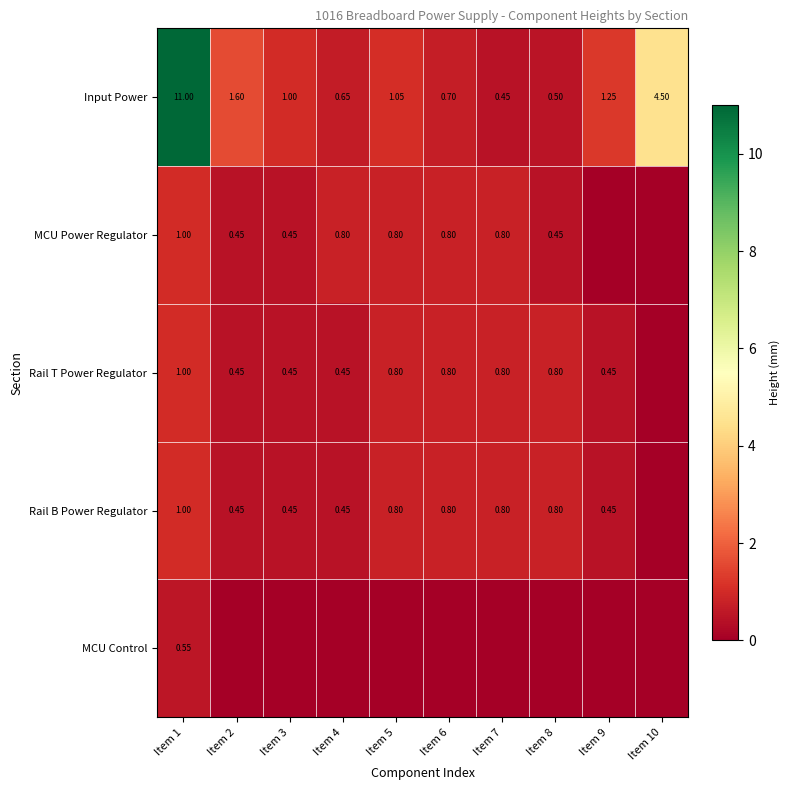

Where is Input Power nearest to the value 5?

Item 10